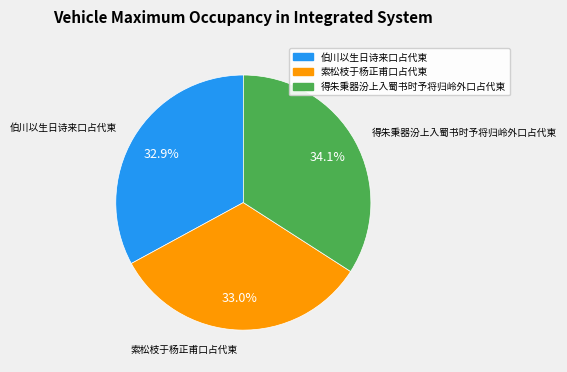

To the nearest percent, what portion does 伯川以生日诗来口占代柬 represent?

33%